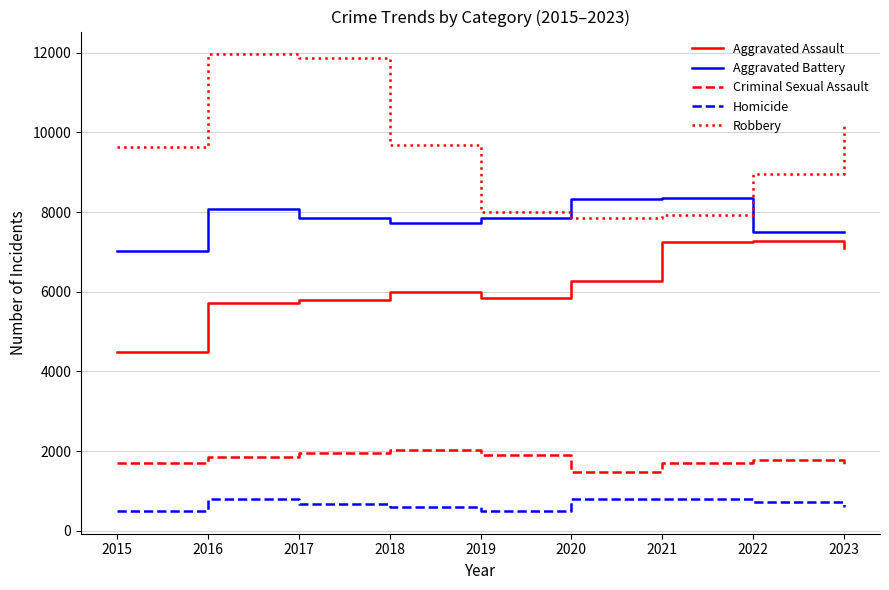

Where is the first local maximum for Aggravated Battery?

2016